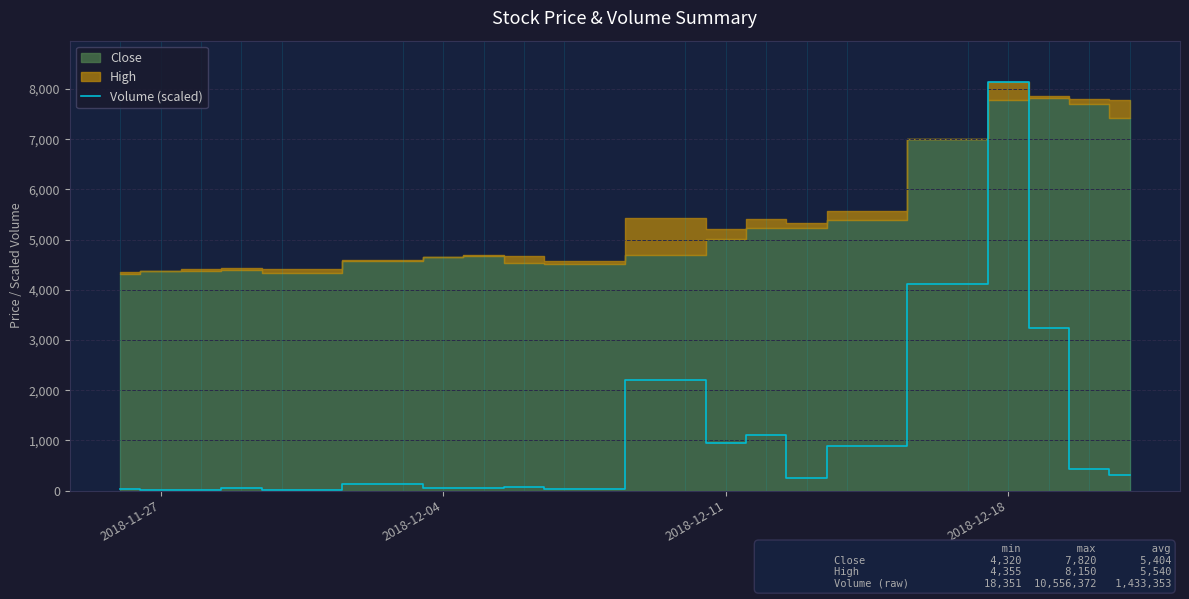

Which category has the highest value in the Volume (scaled) series?

2018-12-18